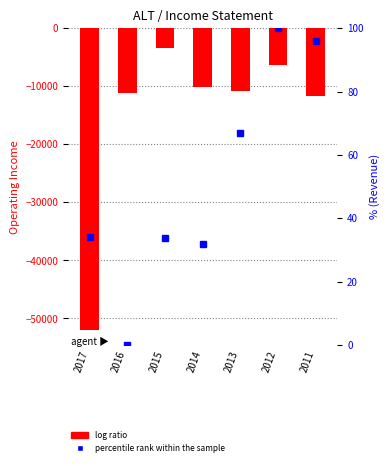

List the labels in order of percentile rank within the sample value, smallest first.

2016, 2014, 2015, 2017, 2013, 2011, 2012